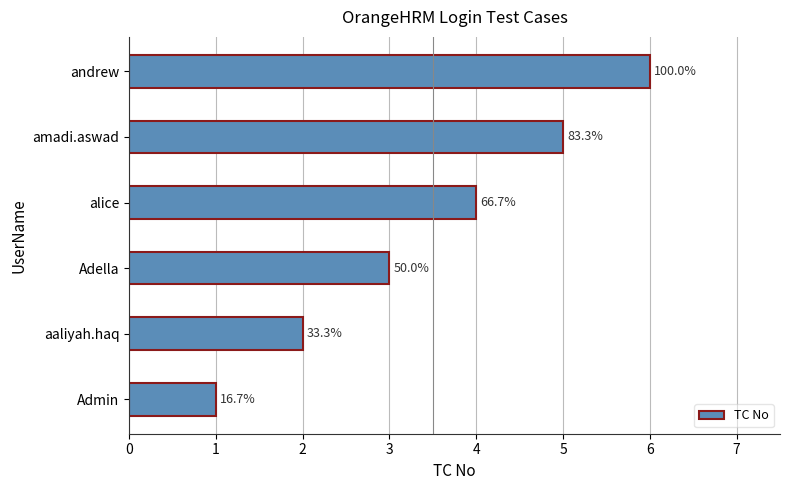

Does the chart contain any negative values?

No